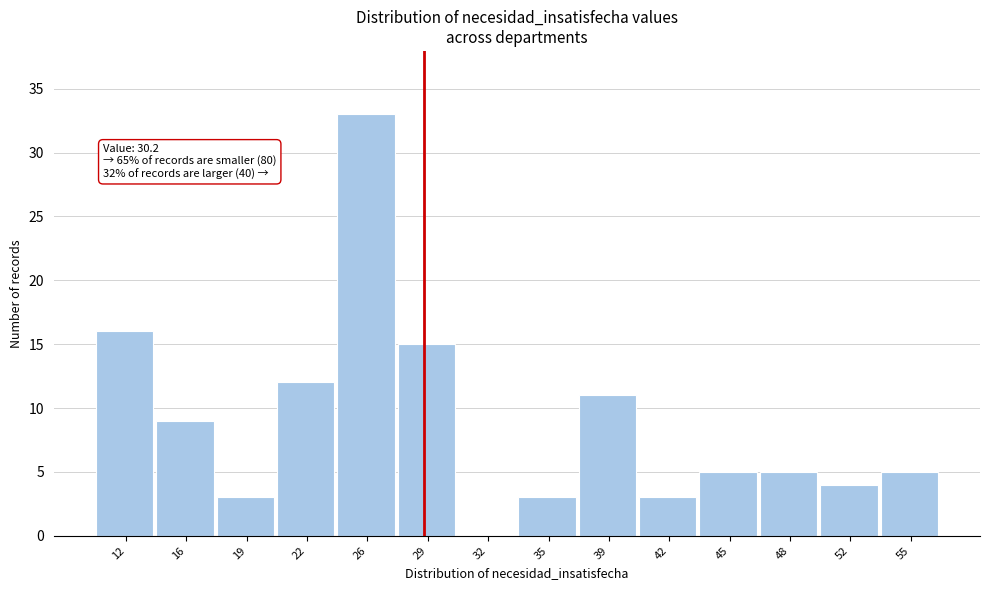

Reading left to right, extract all data points from this chart.

12=16	16=9	19=3	22=12	26=33	29=15	32=0	35=3	39=11	42=3	45=5	48=5	52=4	55=5